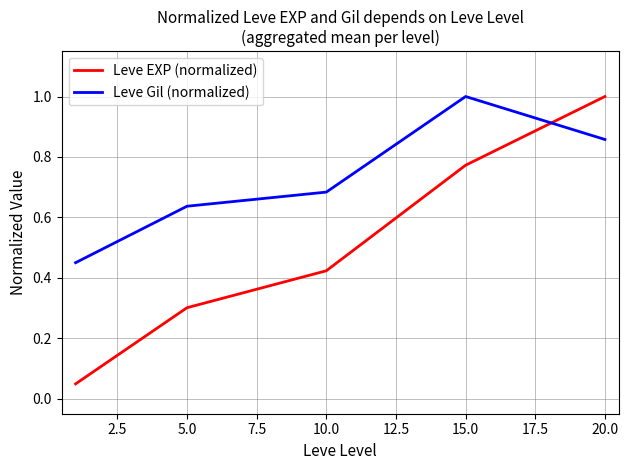

Rank the series by their average value, from lowest to highest.

Leve EXP (normalized), Leve Gil (normalized)